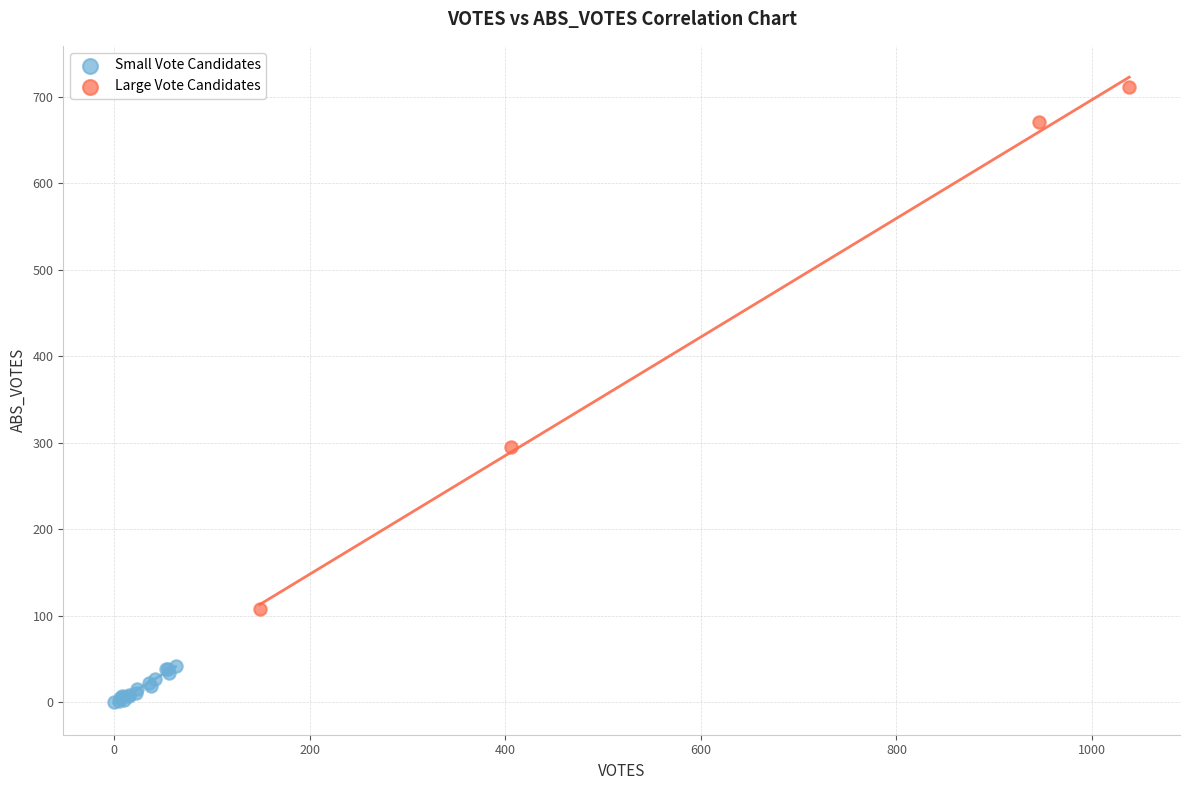

Which series contains the lowest Y value?

Small Vote Candidates